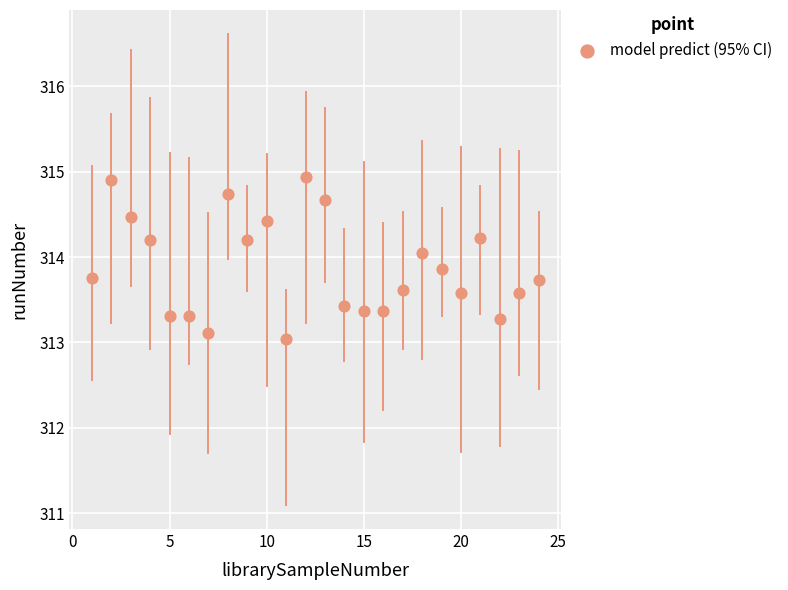

What is the range of X values (max minus min)?

23.0